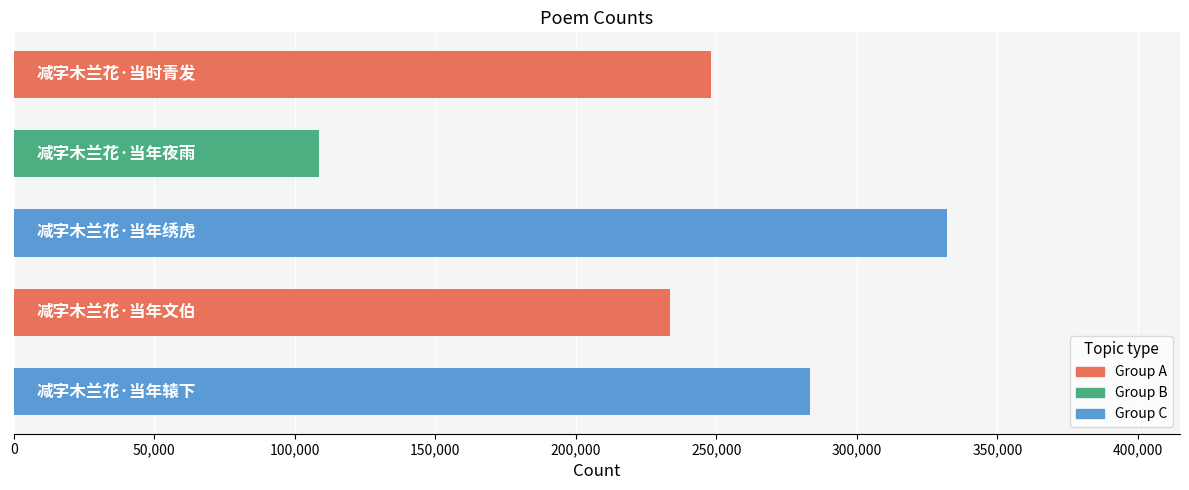

Reading top to bottom, what are all the values shown in this chart?

248272	108656	332034	233385	283470